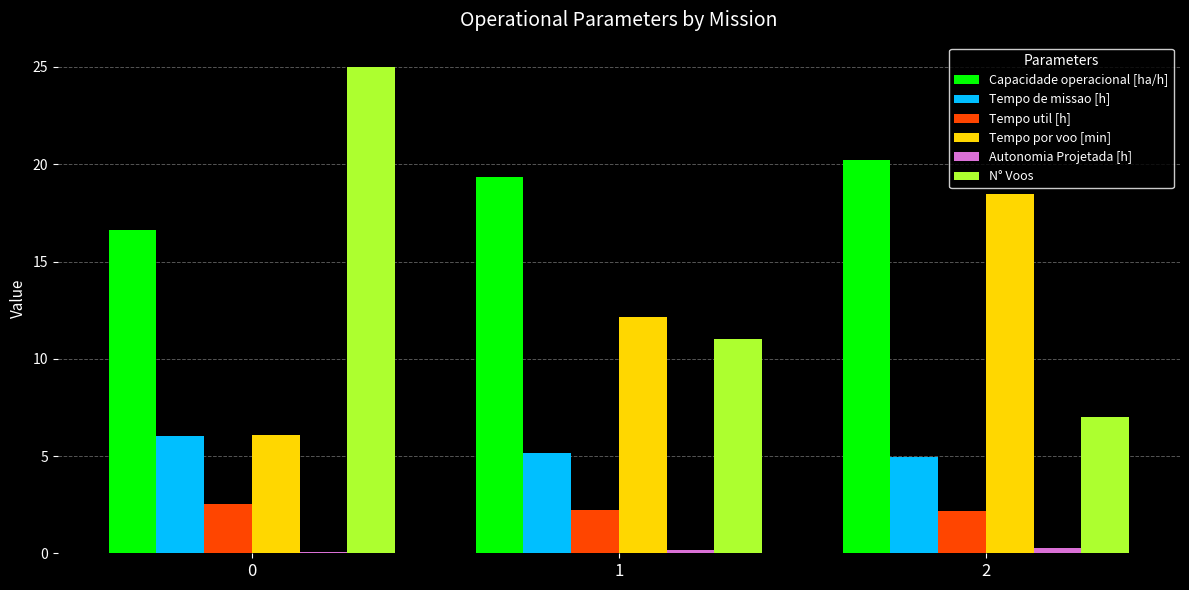

Which series changed the most between 0 and 2?

N° Voos